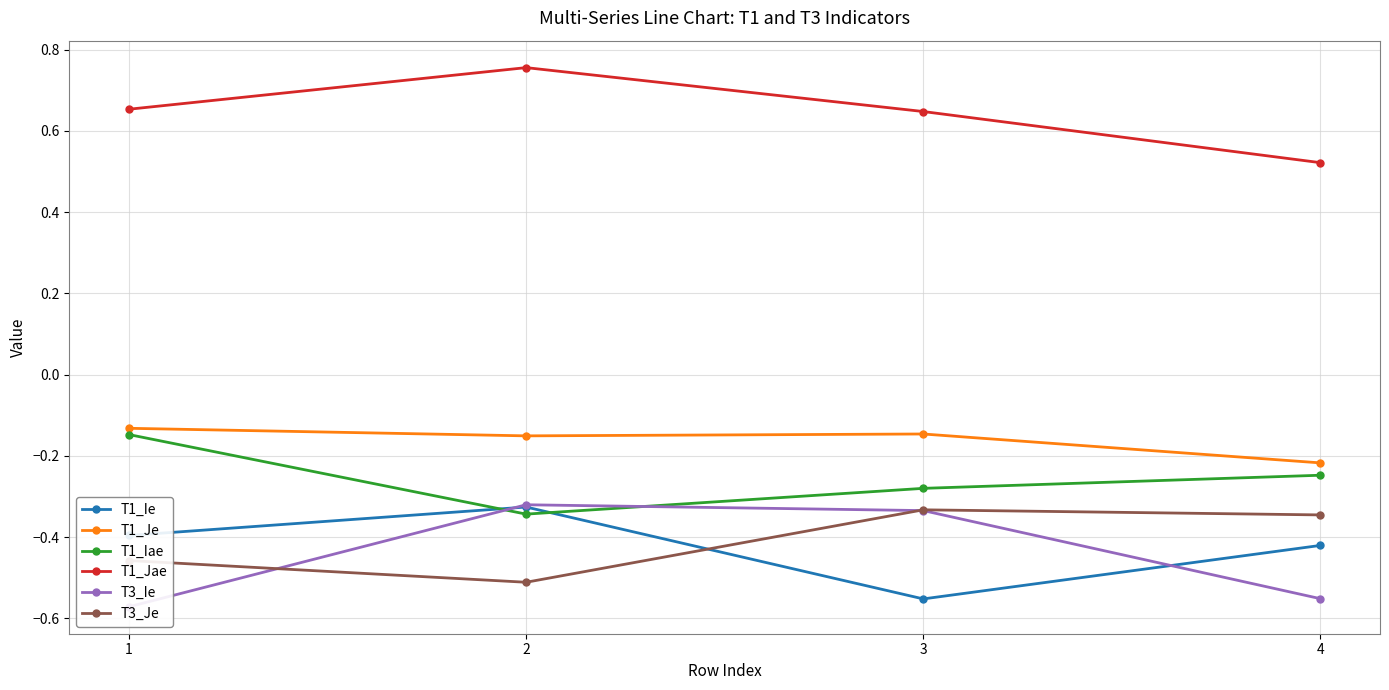

True or false: T1_Iae and T3_Je intersect in this chart.

False